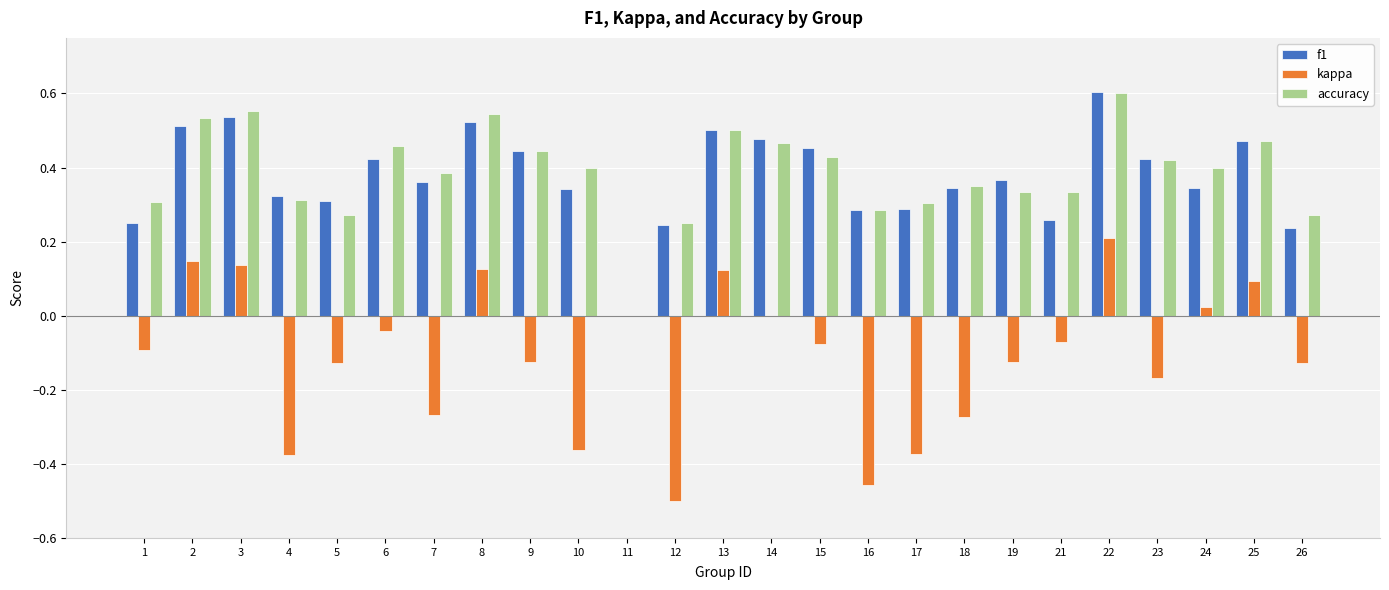

What is the sum of all f1 values?

9.3